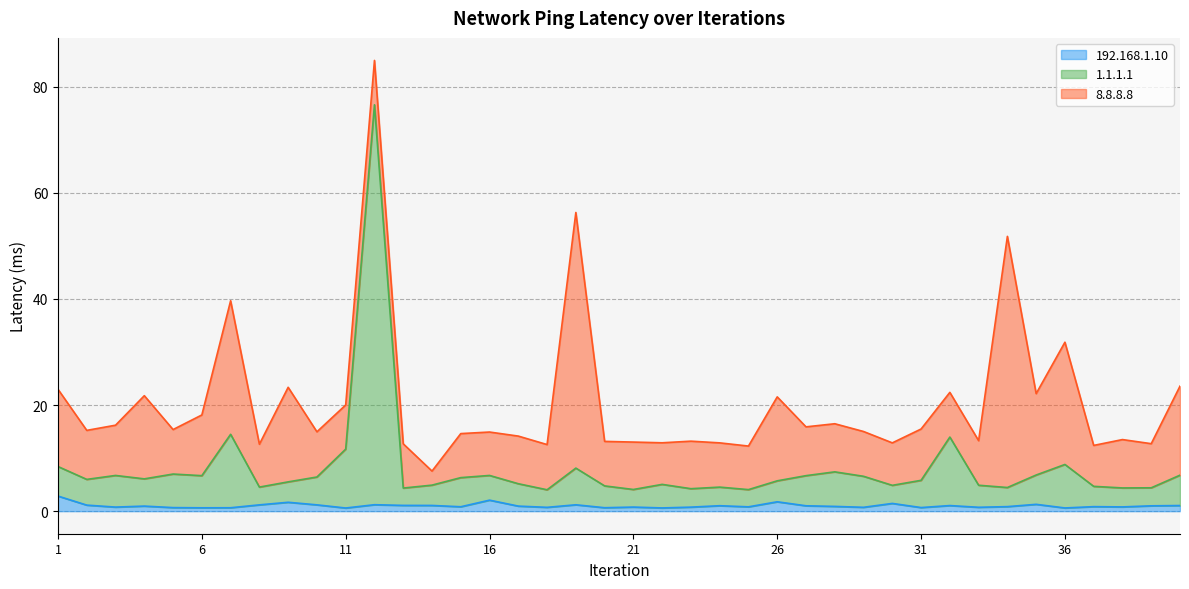

What is the greatest value displayed?

76.6